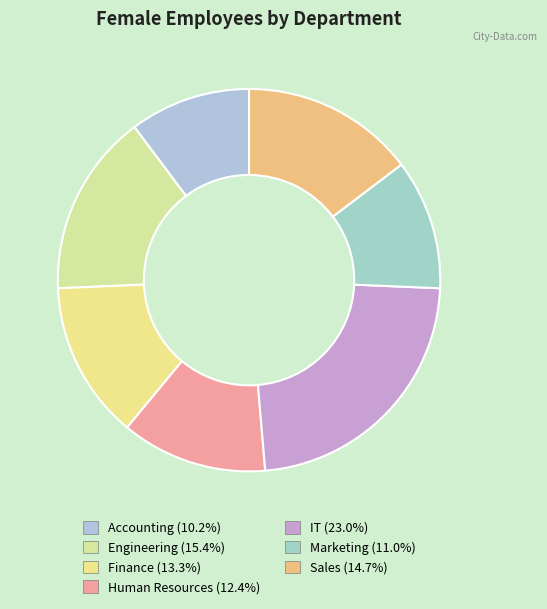

Count the number of slices in the pie.

7